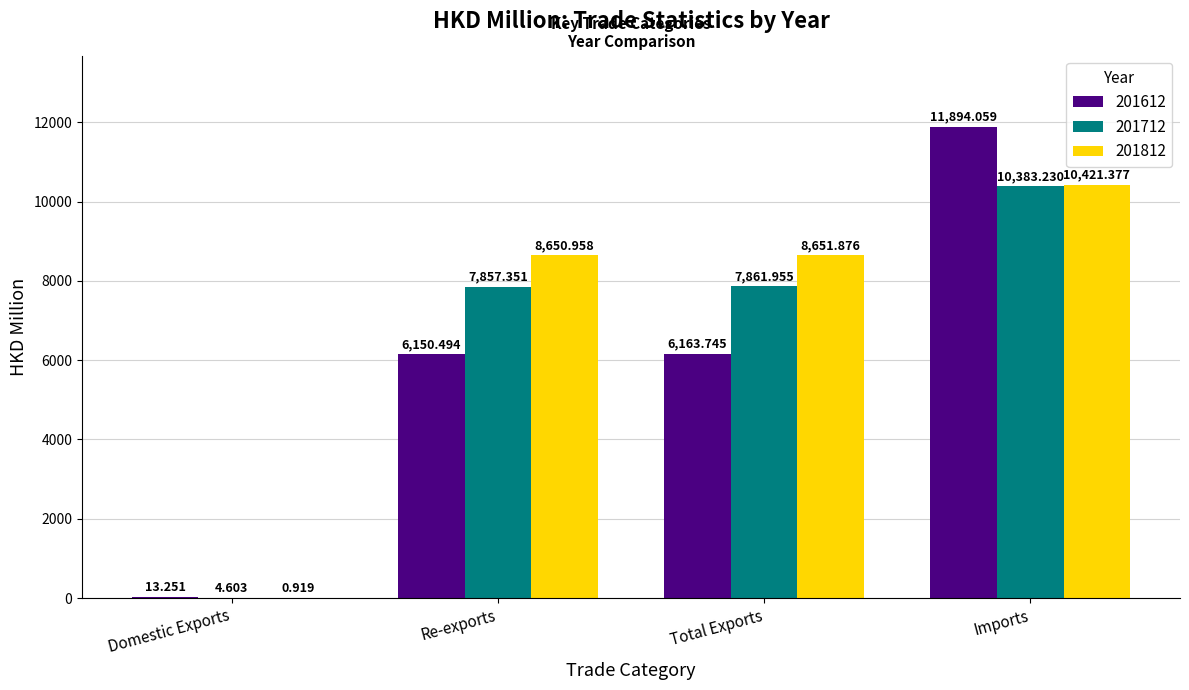

Is the value of 201812 at Total Exports greater than the value of 201712 at Domestic Exports?

Yes